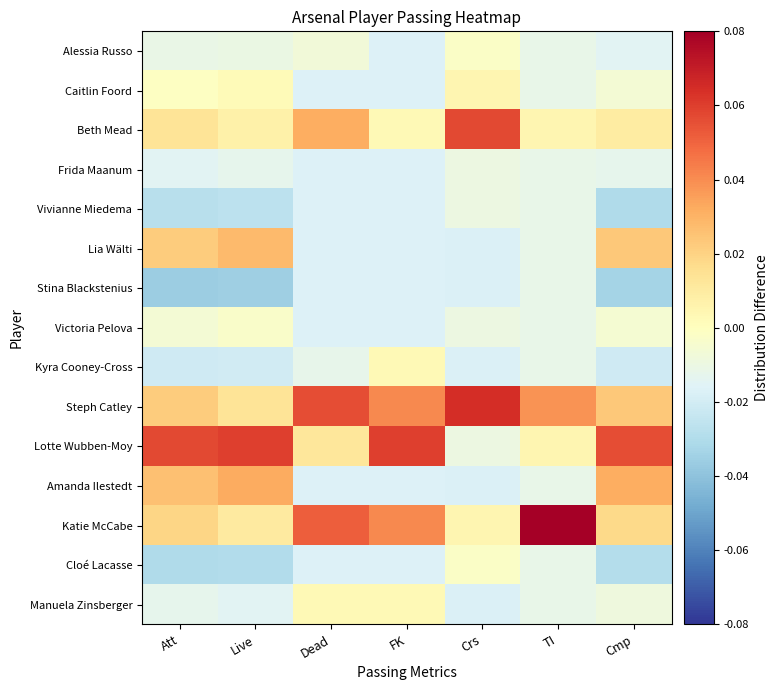

Which series has the largest total across all categories?

Steph Catley